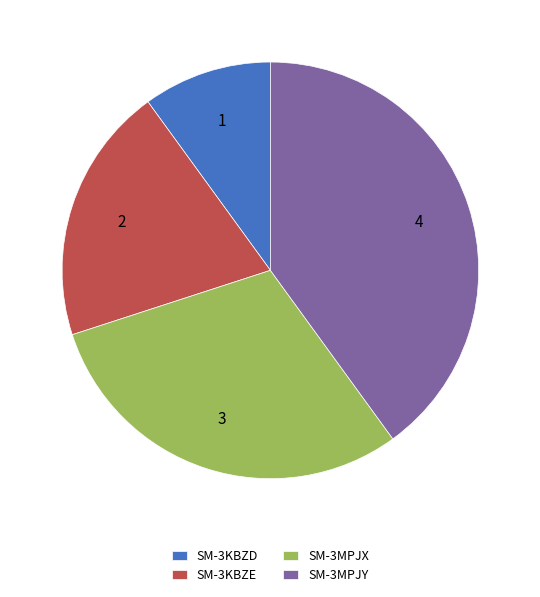

True or false: SM-3KBZE accounts for 28% of the total.

False